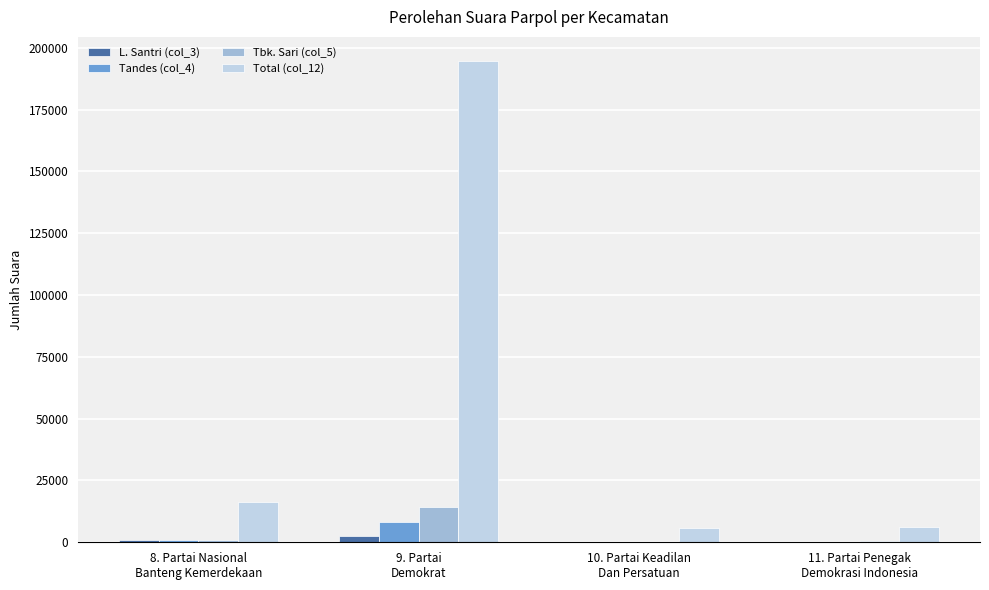

How many series are shown in this chart?

4